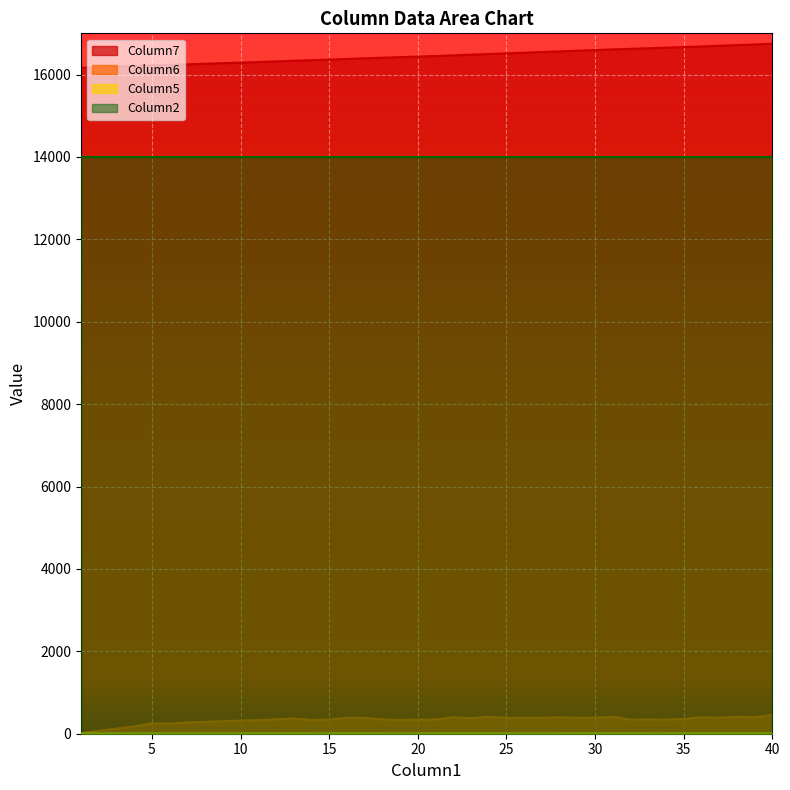

Which series has the largest total across all categories?

Column7